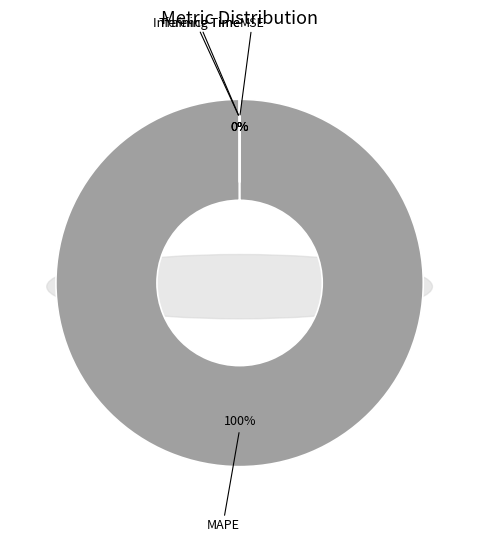

Count the number of slices in the pie.

4